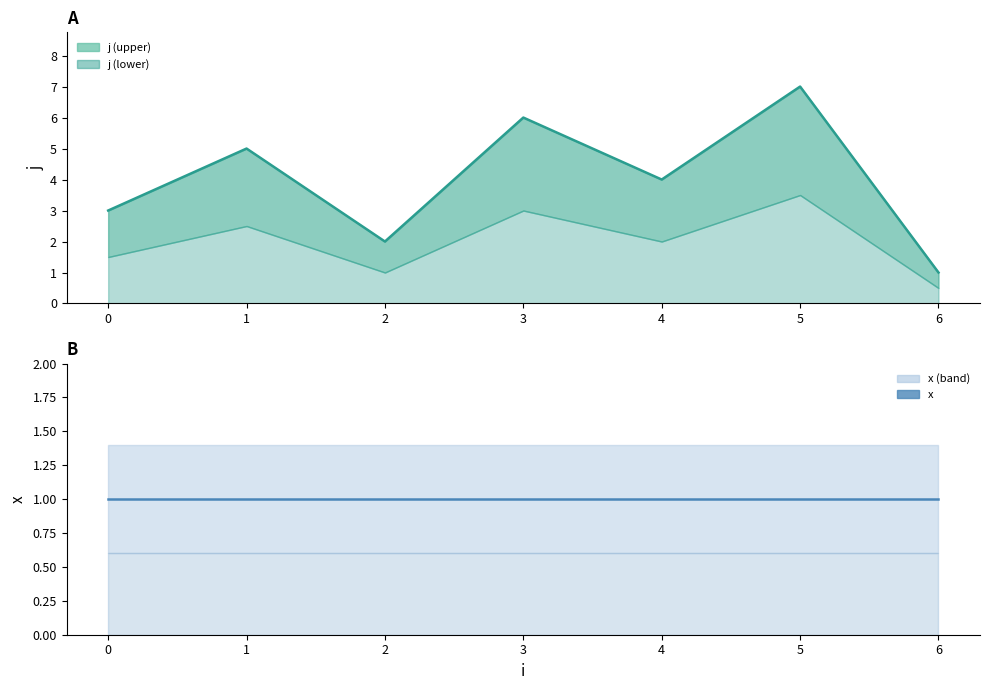

At how many categories does at least one series exceed 4?

3